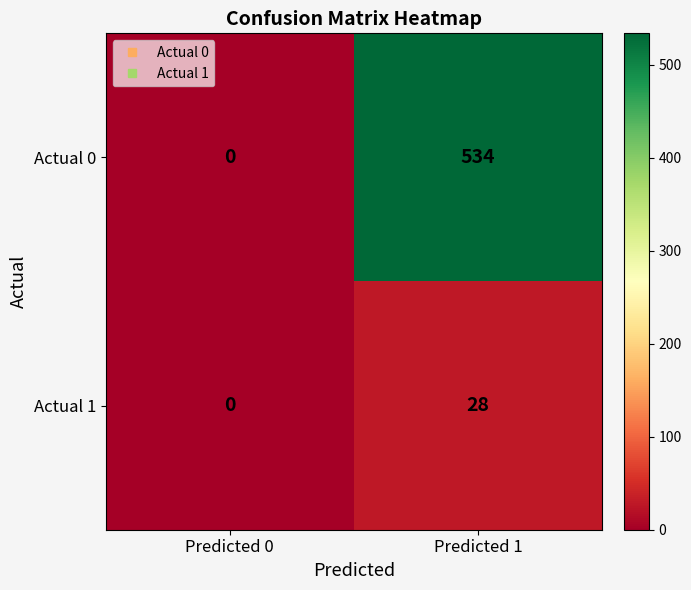

What is the difference between the maximum and minimum values in the Actual 1 series?

28